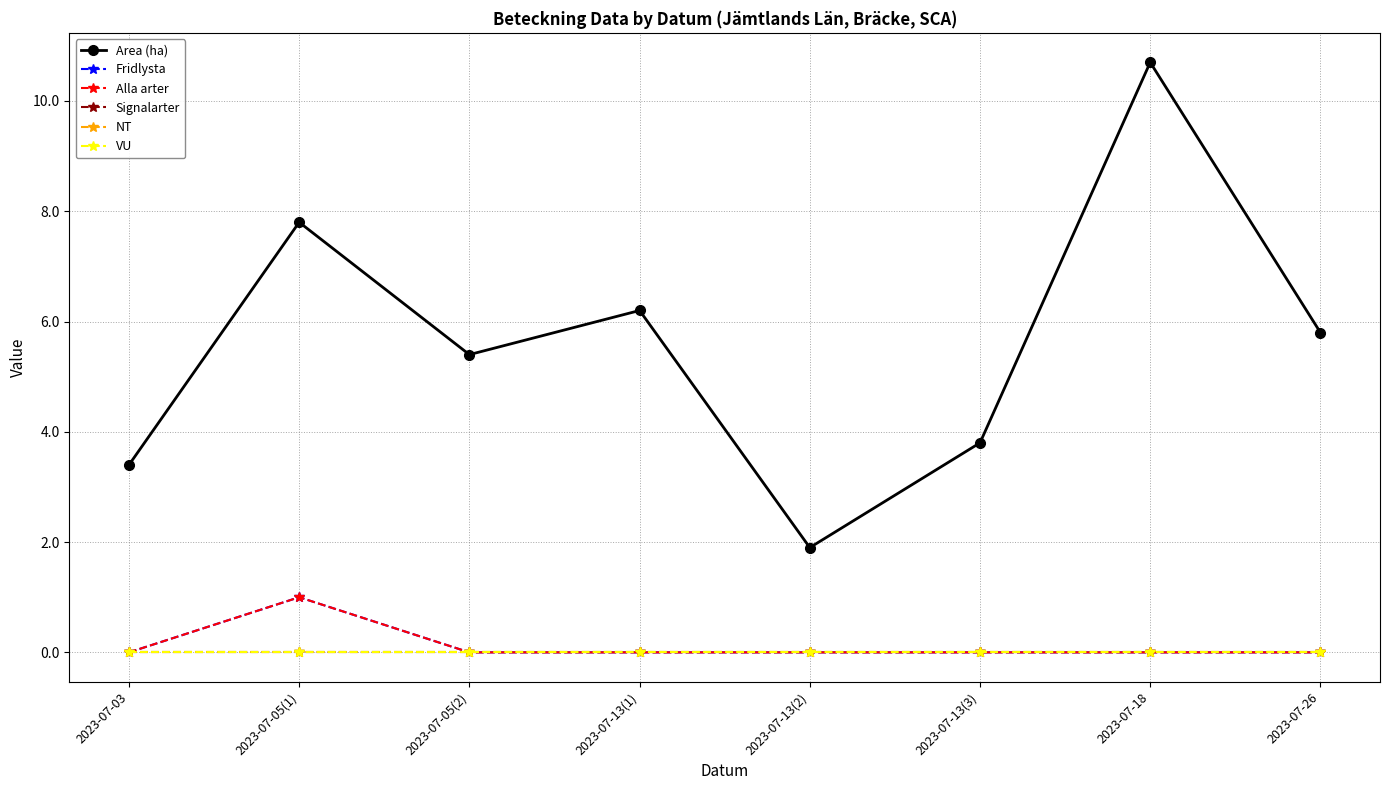

What is the label of the 3rd point from the right?

2023-07-13(3)